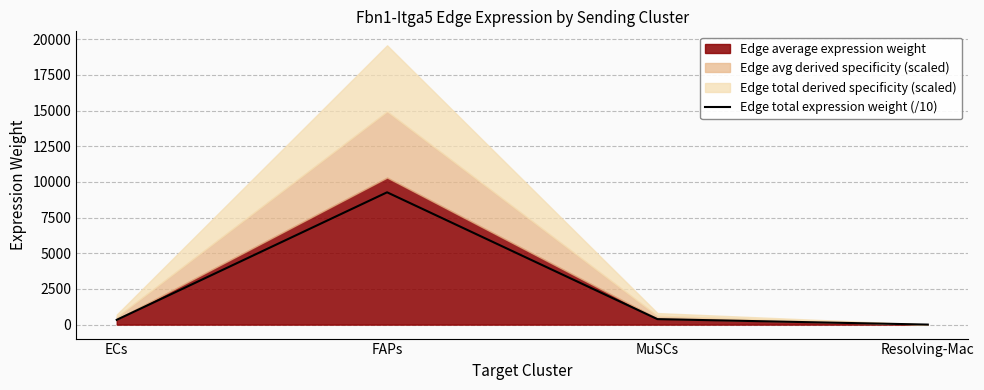

What value does the data have at ECs?

334.2